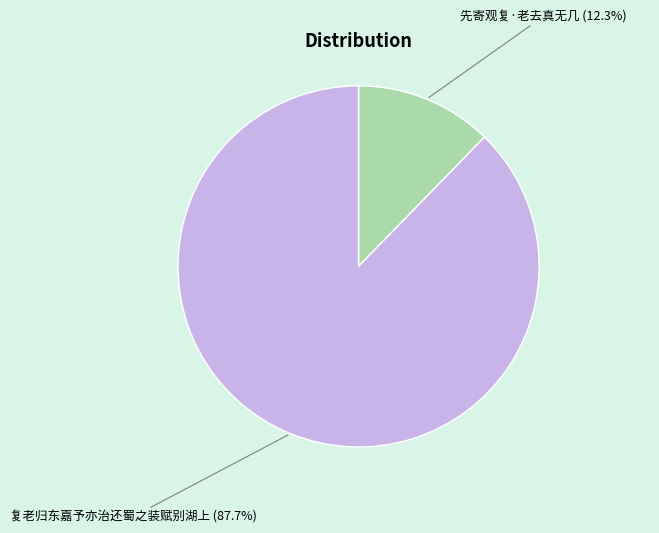

How much of the chart is everything except 复老归东嘉予亦治还蜀之装赋别湖上?

12.3%